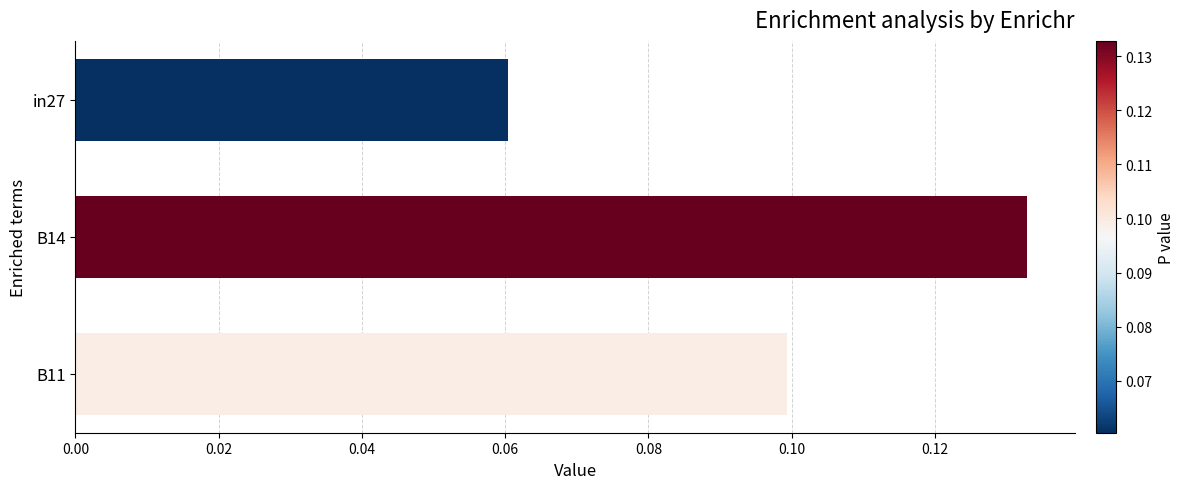

The chart shows a value of 0.1 at B14. True or false?

True